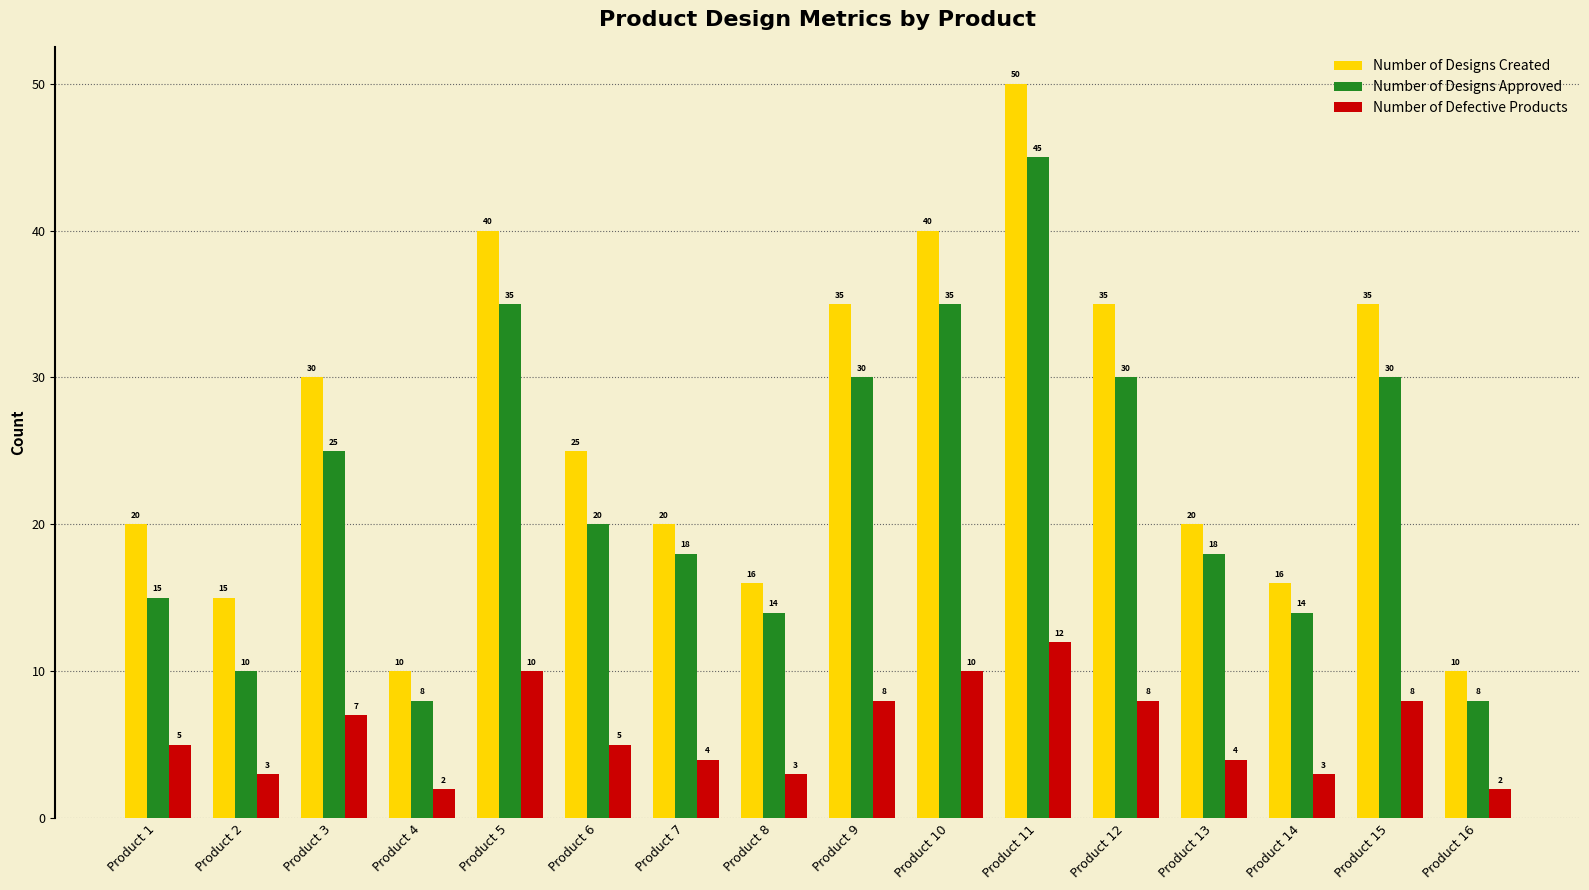

Rank the series at Product 10 from highest to lowest value.

Number of Designs Created, Number of Designs Approved, Number of Defective Products